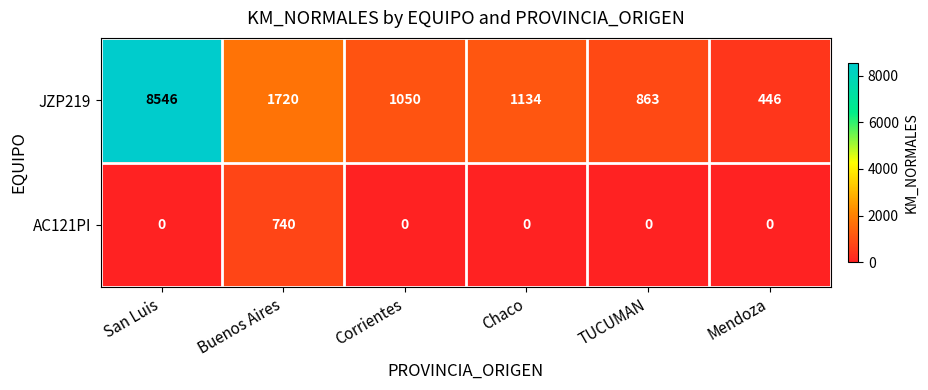

Count the number of data series in this chart.

2